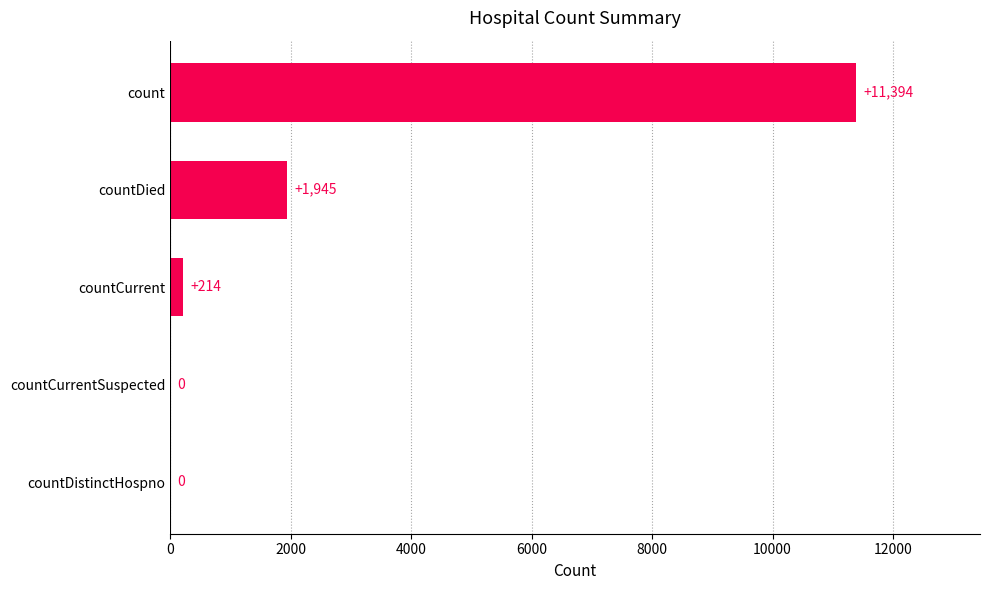

What value does the data have at countCurrent, to the nearest 100?

200